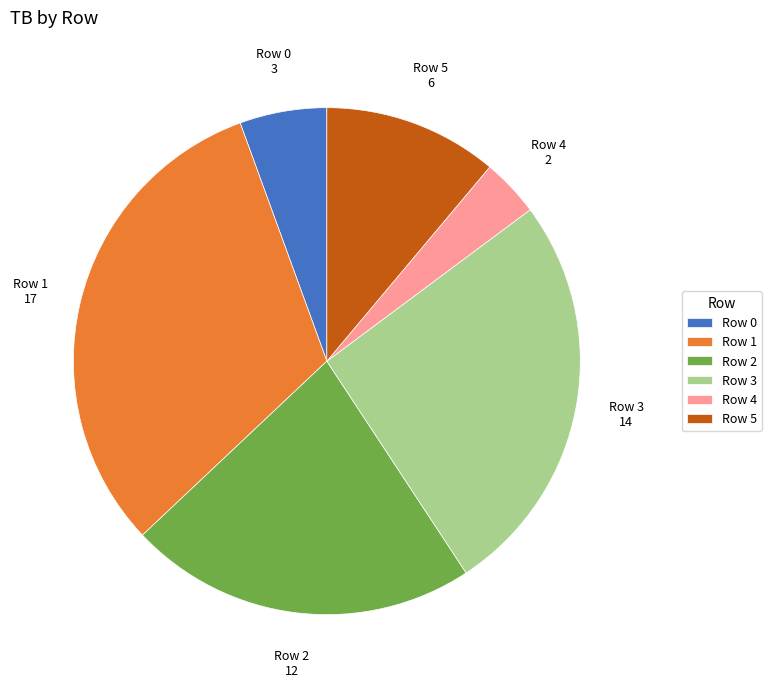

How many segments does this pie chart have?

6